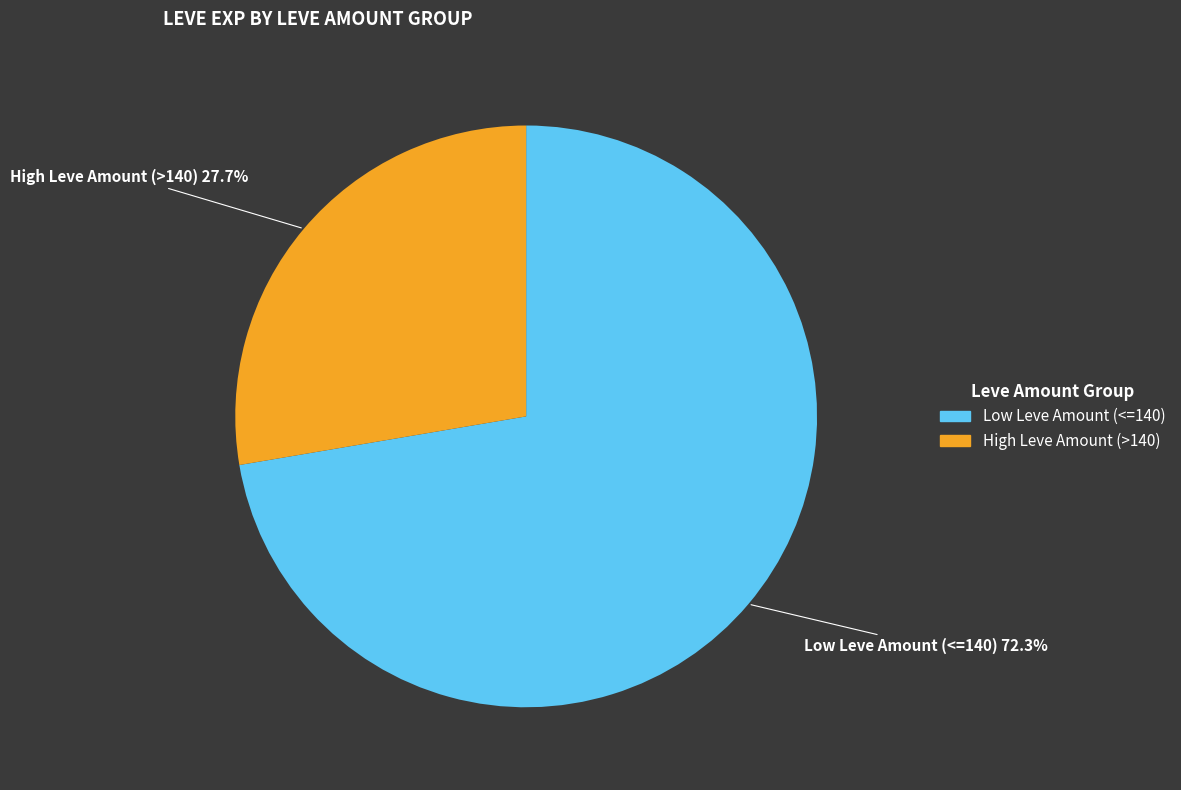

Is there a majority slice in this chart?

Yes